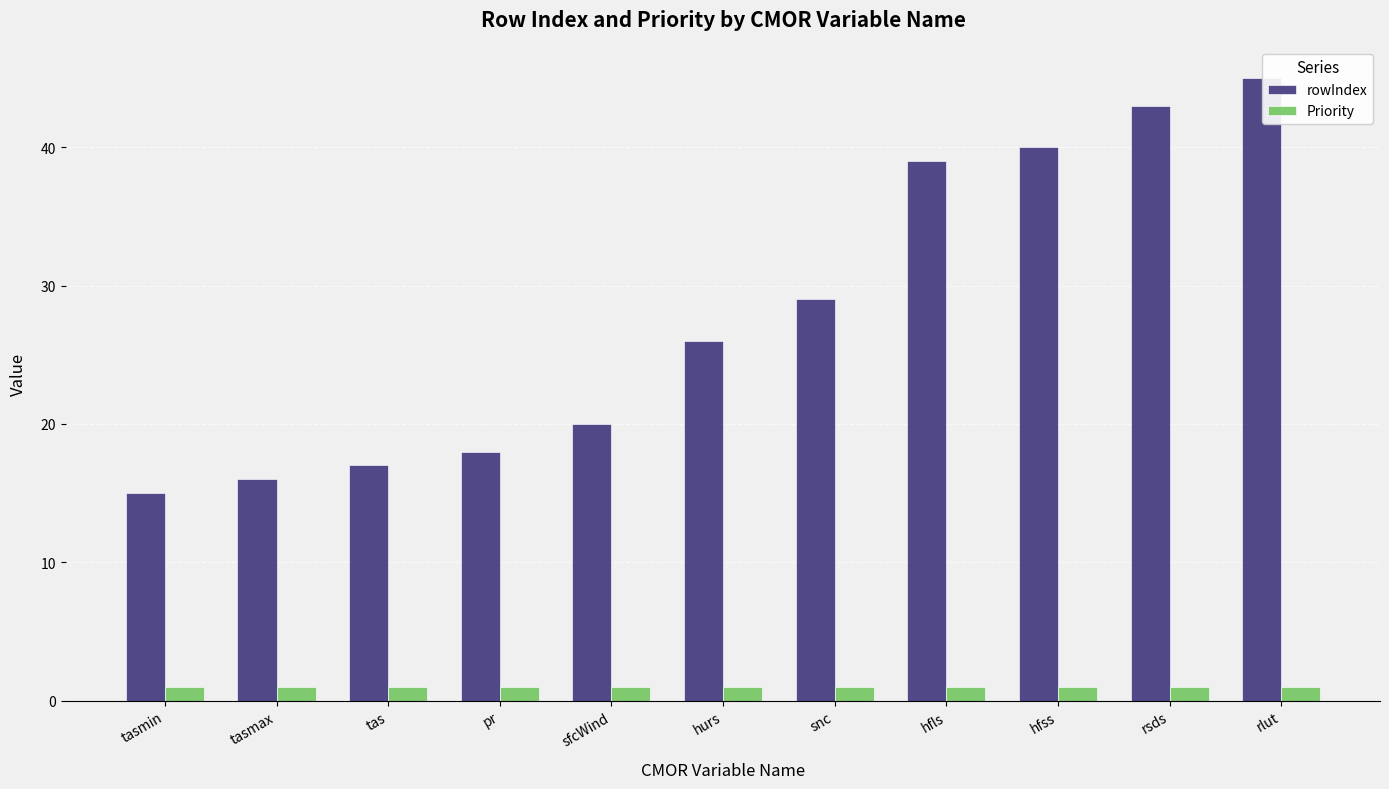

What position from the right is rsds?

2